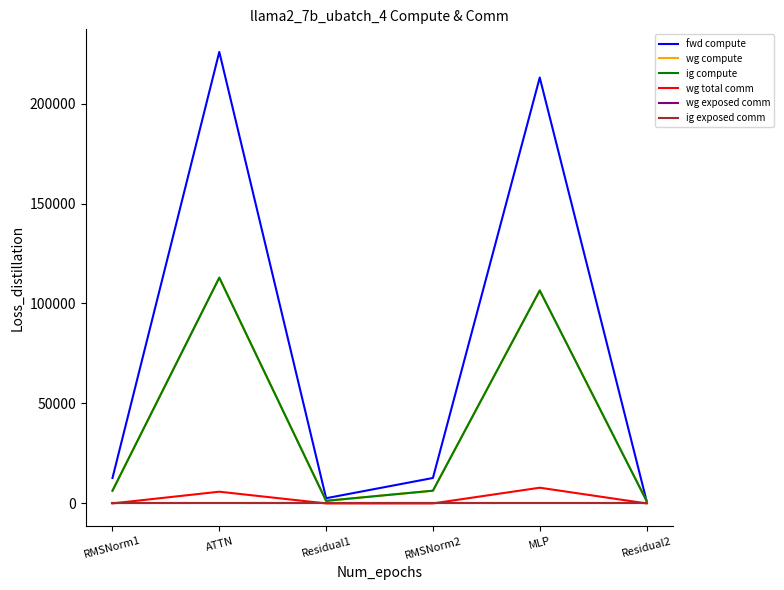

The ig compute series shows 1297.6 at Residual1. True or false?

True